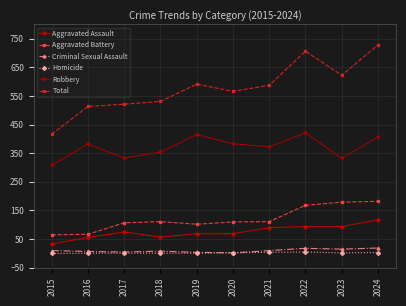

True or false: Robbery has more than 0 interior local peaks.

True